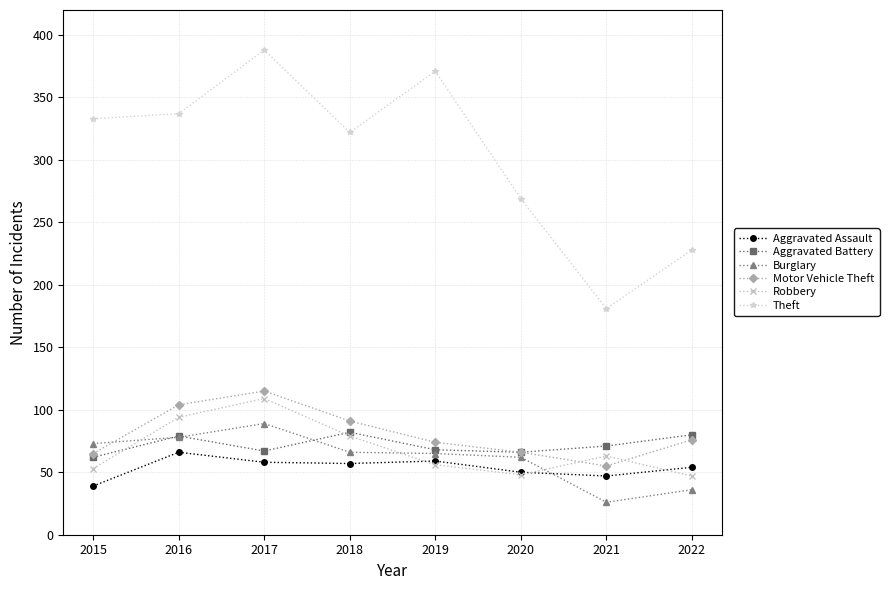

Rank the series by their maximum value, from highest to lowest.

Theft, Motor Vehicle Theft, Robbery, Burglary, Aggravated Battery, Aggravated Assault